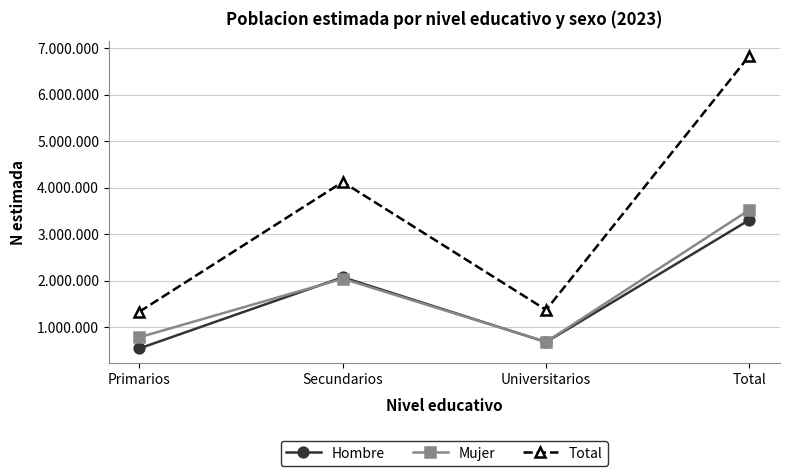

Which category has the lowest value across all series?

Primarios